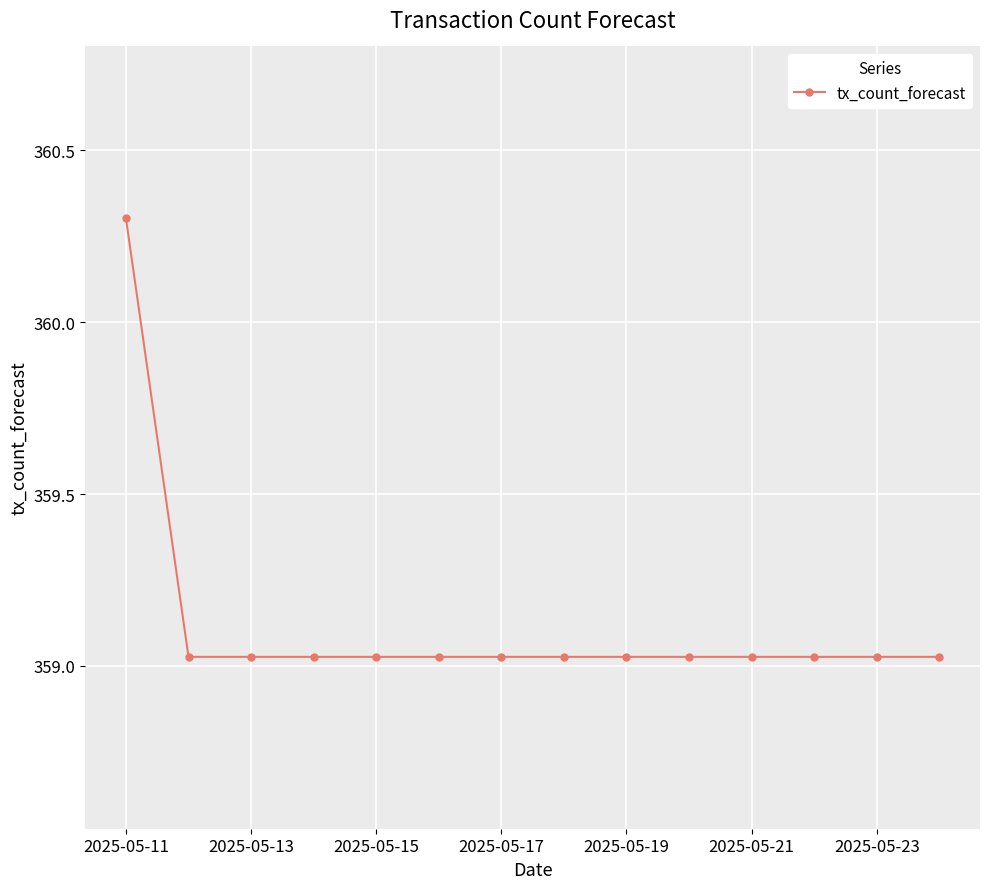

Does the chart have visible grid lines?

Yes